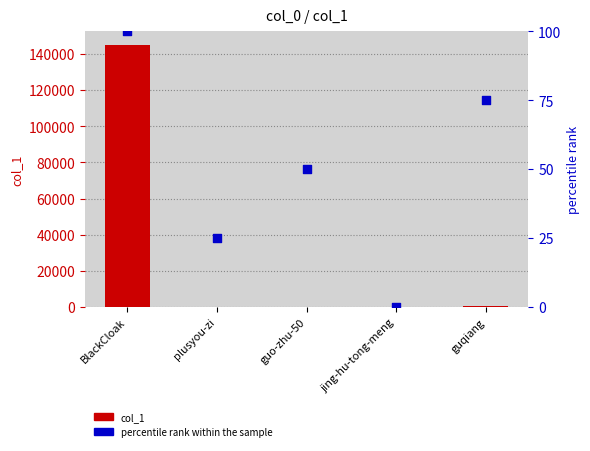

Which series contains the lowest Y value?

percentile rank within the sample